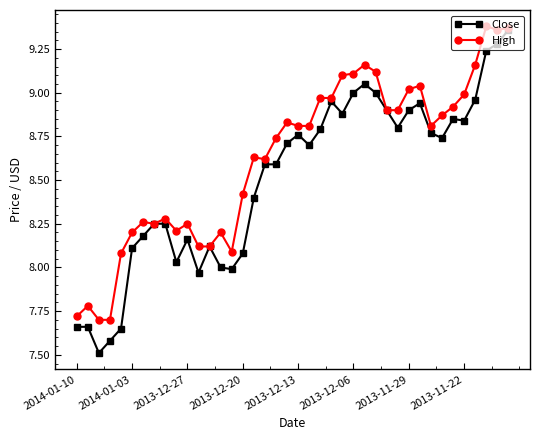

Rank the series by their average value, from lowest to highest.

Close, High